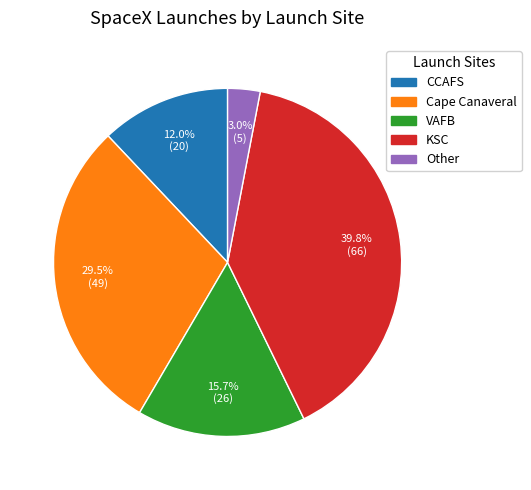

How many segments does this pie chart have?

5